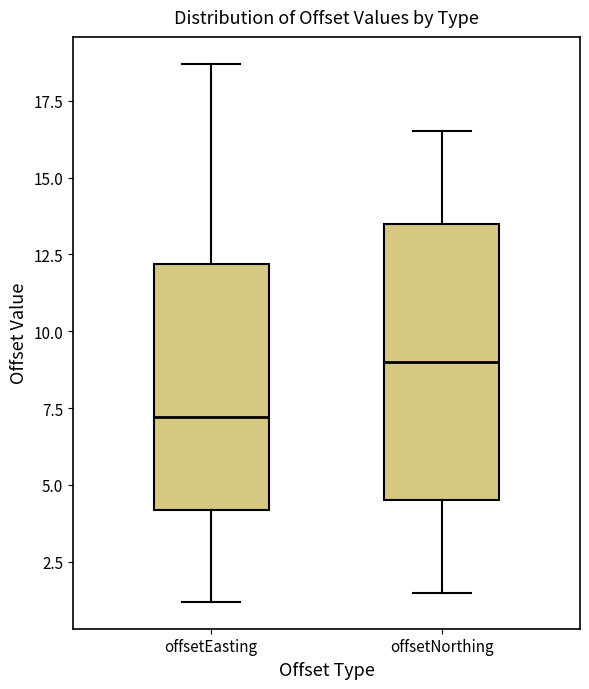

Which box is the tallest, from its lower edge to its upper edge?

offsetNorthing